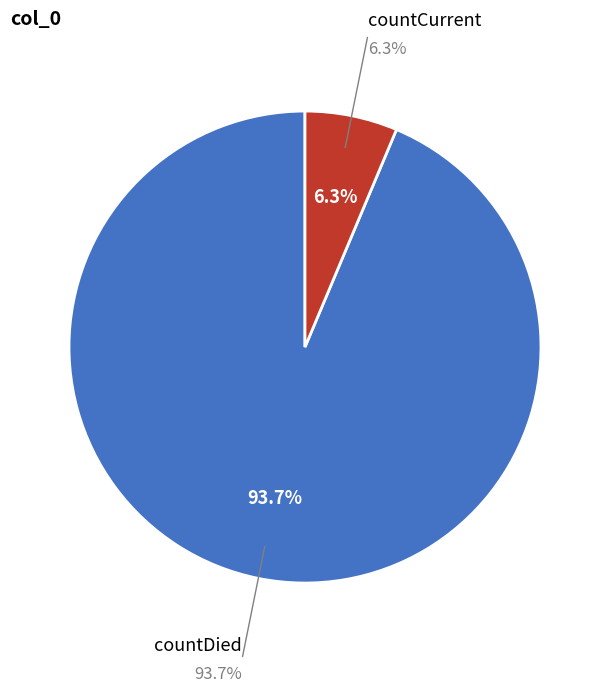

How many slices are in this pie chart?

2